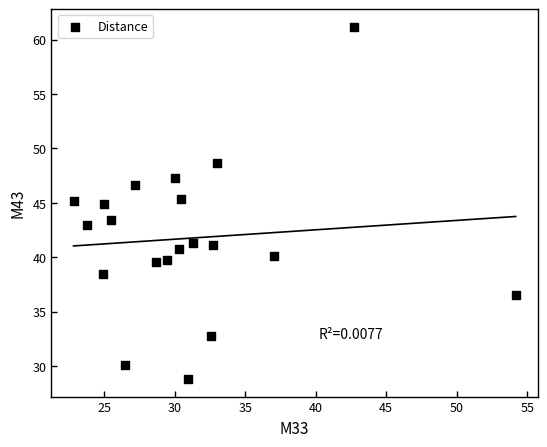

What is the range of Y values (max minus min)?

32.4